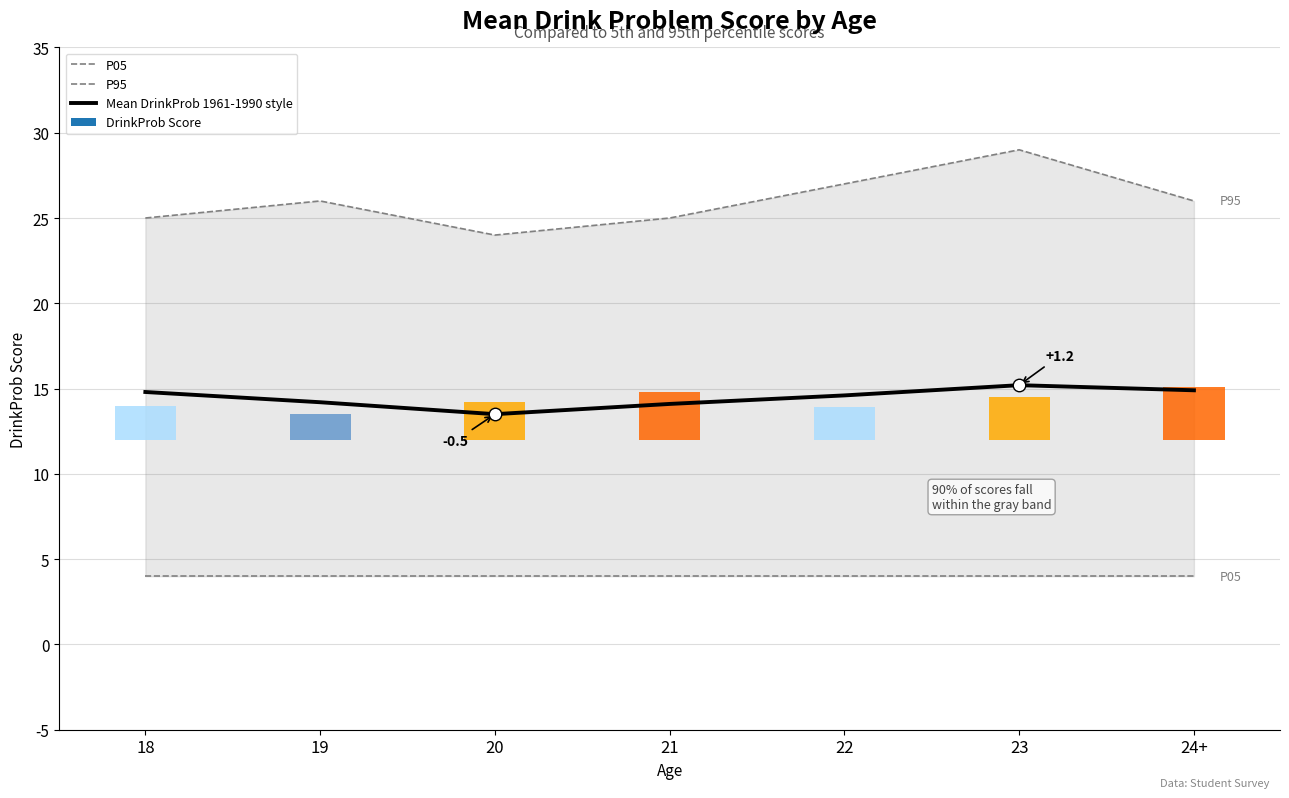

How many data points in P95 are less than 26?

3